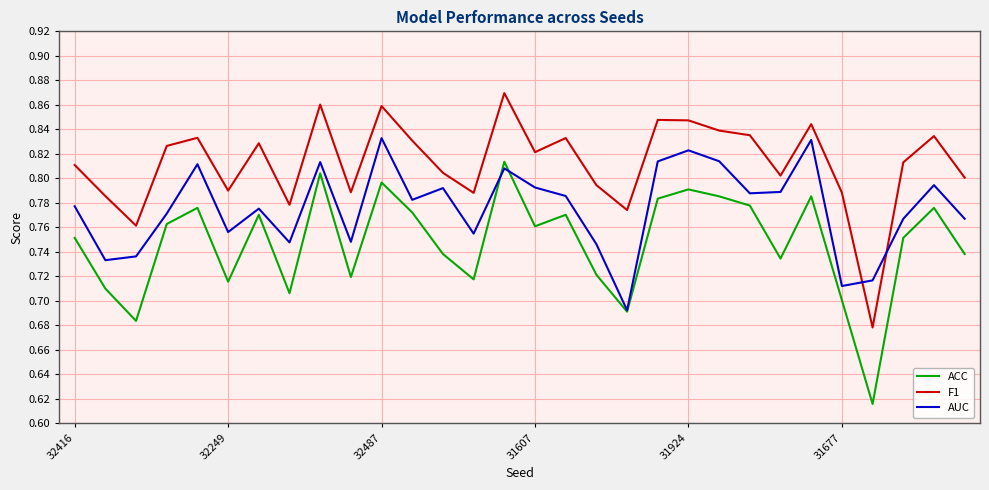

Which series has the largest total across all categories?

F1